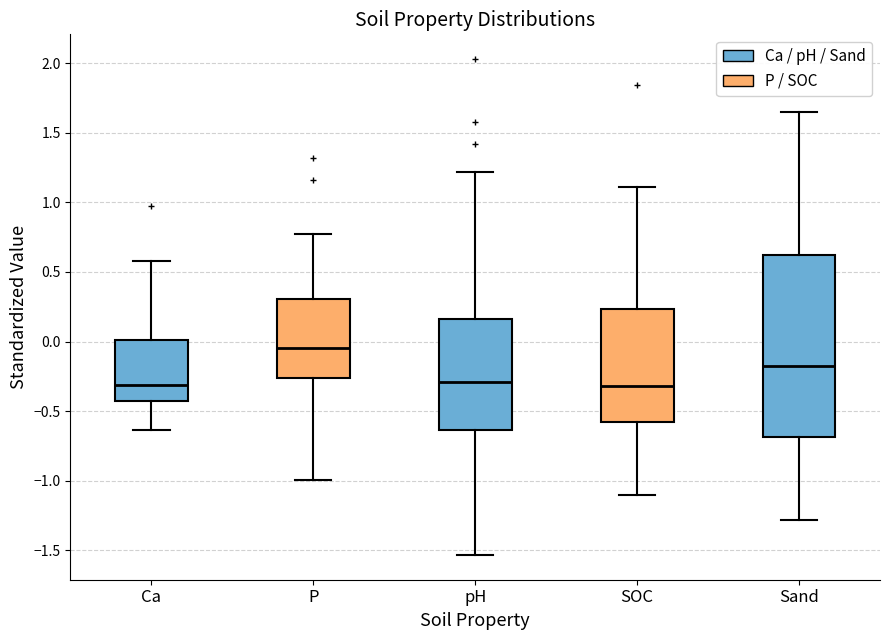

Reading left to right, transcribe this box plot: for each box, give where its median line is, the range the box spans, and where its two whiskers end, as read against the y-axis. The values are not printed on the chart, so give them approximately, as read against the axis.

Ca: median -0.30, box -0.45 to 0.00, whiskers -0.65 to 0.60
P: median -0.05, box -0.25 to 0.30, whiskers -1.00 to 0.75
pH: median -0.30, box -0.65 to 0.15, whiskers -1.55 to 1.20
SOC: median -0.30, box -0.60 to 0.25, whiskers -1.10 to 1.10
Sand: median -0.20, box -0.70 to 0.60, whiskers -1.30 to 1.65